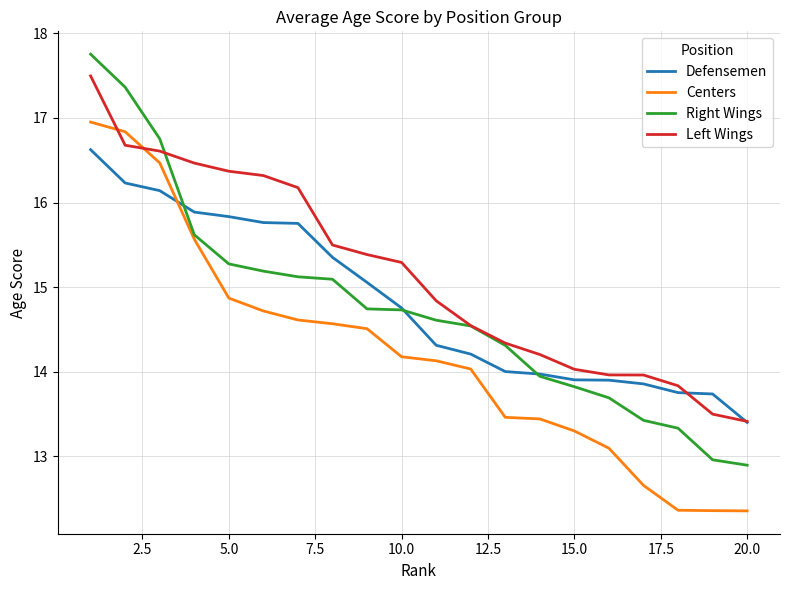

What is the average value of the Right Wings series?

14.8